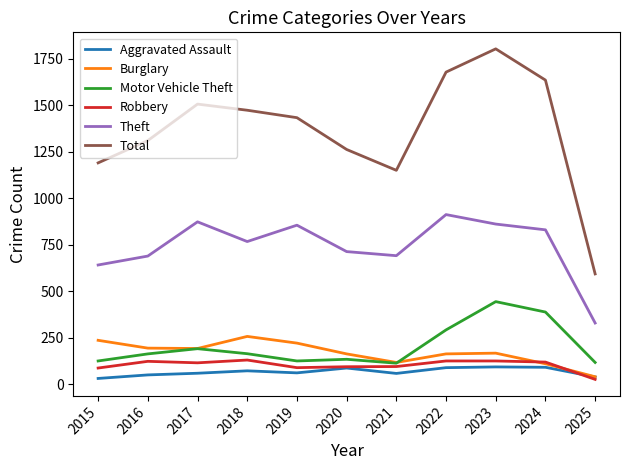

Read the Aggravated Assault value at 2019.

61